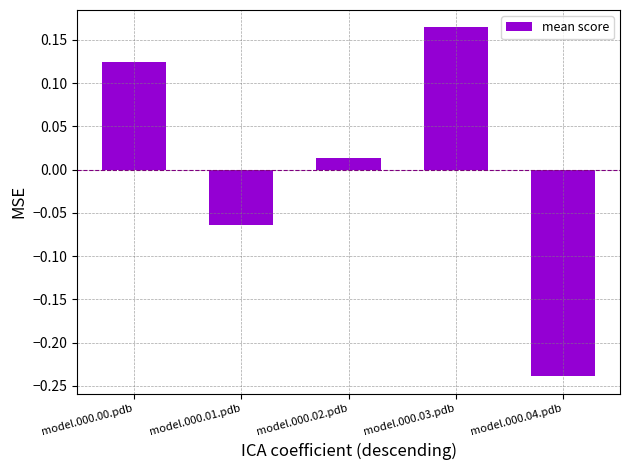

Rank the categories by value from lowest to highest.

model.000.04.pdb, model.000.01.pdb, model.000.02.pdb, model.000.00.pdb, model.000.03.pdb